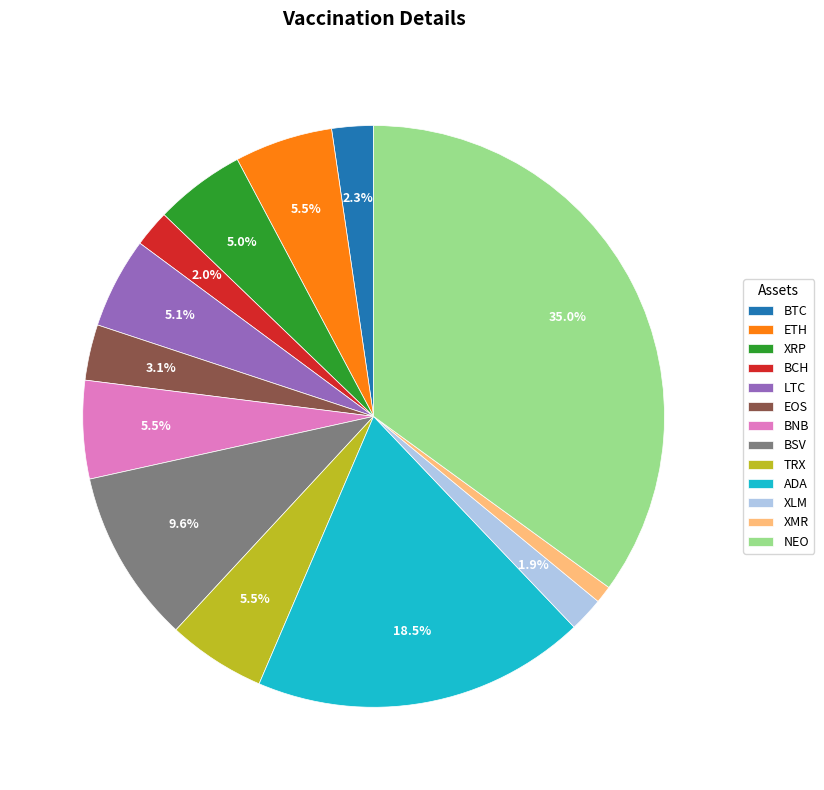

Does ETH account for over 50% of the chart?

No